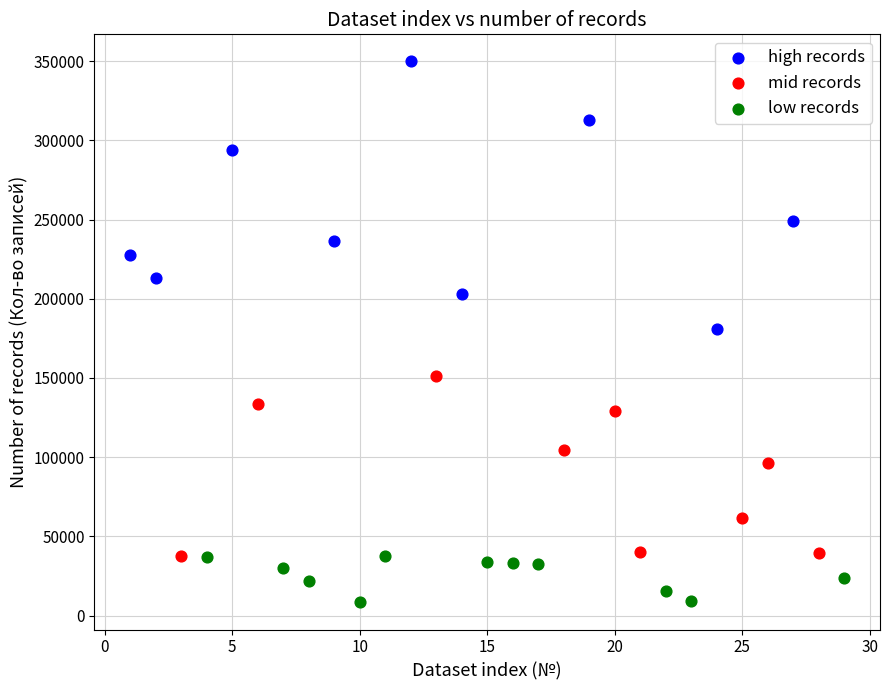

Which series contains the highest Y value?

high records